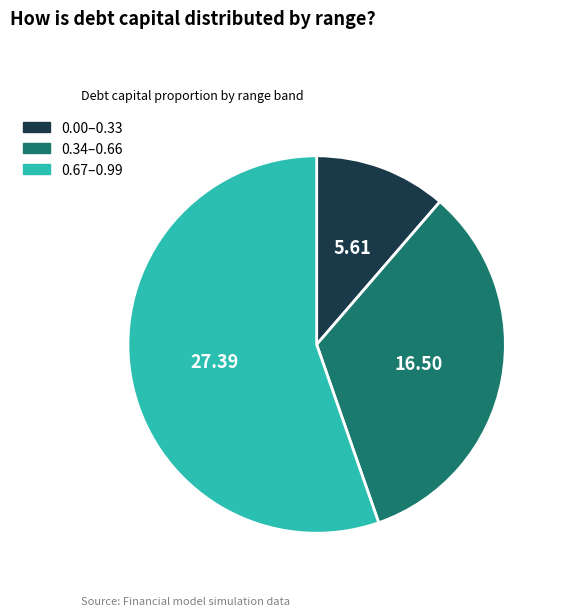

Is there a majority slice in this chart?

Yes